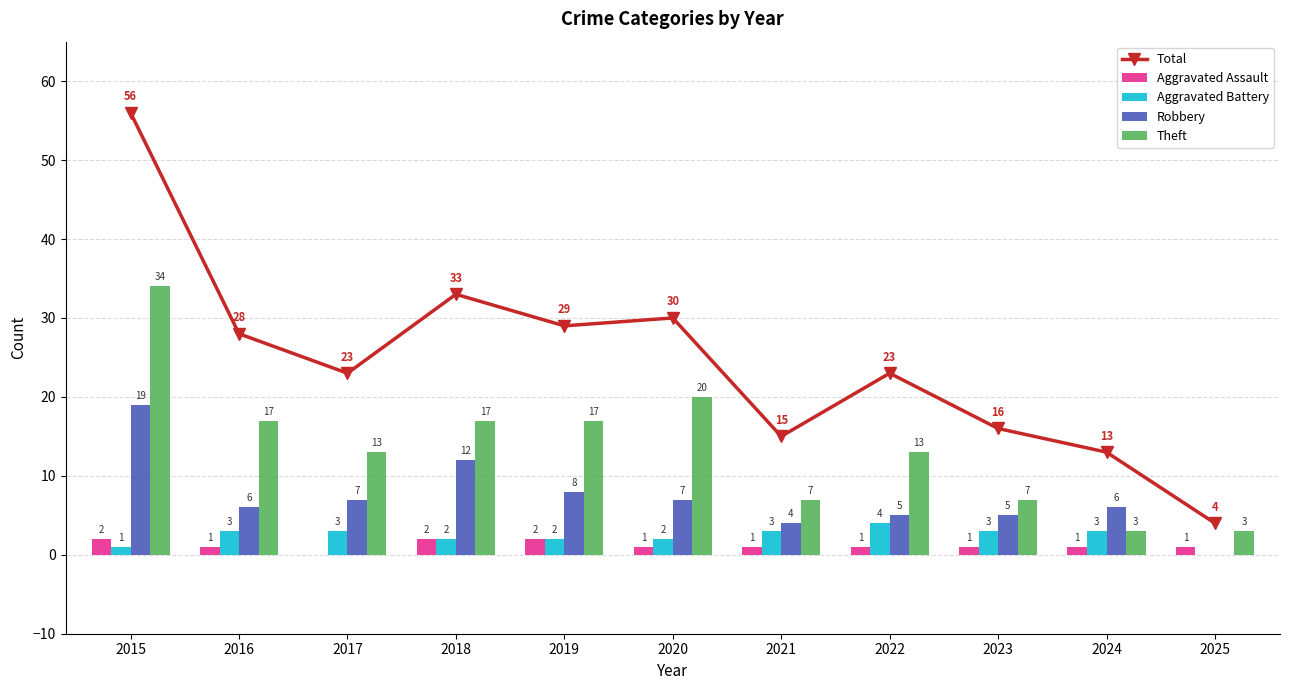

How many distinct data groups are displayed?

5